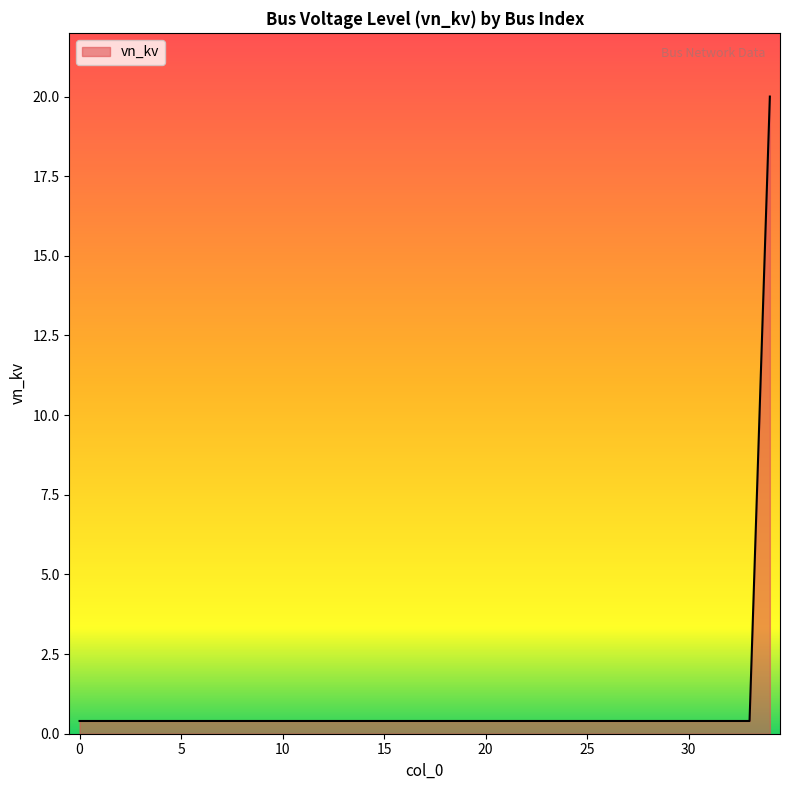

What is the smallest value displayed?

0.4